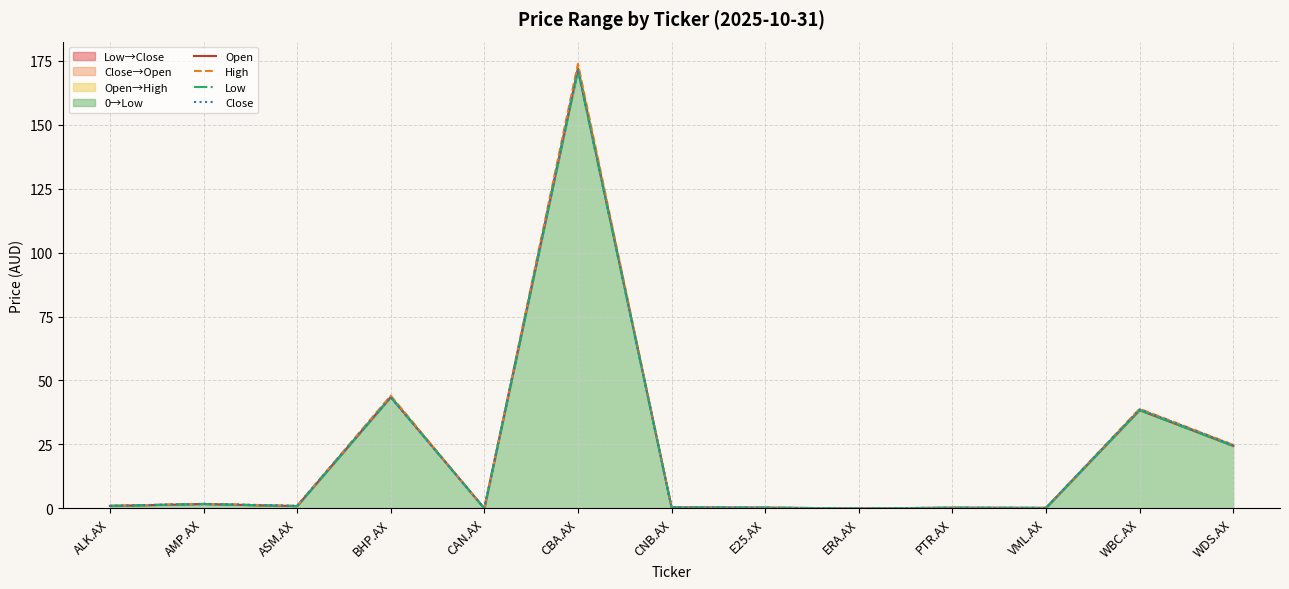

Reading left to right, list all the values displayed in this chart.

Open: ALK.AX=1.0	AMP.AX=1.7	ASM.AX=0.9	BHP.AX=43.6	CAN.AX=0.0	CBA.AX=171.9	CNB.AX=0.4	E25.AX=0.3	ERA.AX=0.0	PTR.AX=0.3	VML.AX=0.2	WBC.AX=38.4	WDS.AX=24.5
High: ALK.AX=1.0	AMP.AX=1.8	ASM.AX=1.0	BHP.AX=44.1	CAN.AX=0.0	CBA.AX=173.7	CNB.AX=0.4	E25.AX=0.3	ERA.AX=0.0	PTR.AX=0.3	VML.AX=0.2	WBC.AX=39.0	WDS.AX=24.9
Low: ALK.AX=1.0	AMP.AX=1.7	ASM.AX=0.9	BHP.AX=43.5	CAN.AX=0.0	CBA.AX=171.2	CNB.AX=0.4	E25.AX=0.3	ERA.AX=0.0	PTR.AX=0.3	VML.AX=0.2	WBC.AX=38.4	WDS.AX=24.4
Close: ALK.AX=1.0	AMP.AX=1.8	ASM.AX=1.0	BHP.AX=43.5	CAN.AX=0.0	CBA.AX=171.6	CNB.AX=0.4	E25.AX=0.3	ERA.AX=0.0	PTR.AX=0.3	VML.AX=0.2	WBC.AX=38.7	WDS.AX=24.8